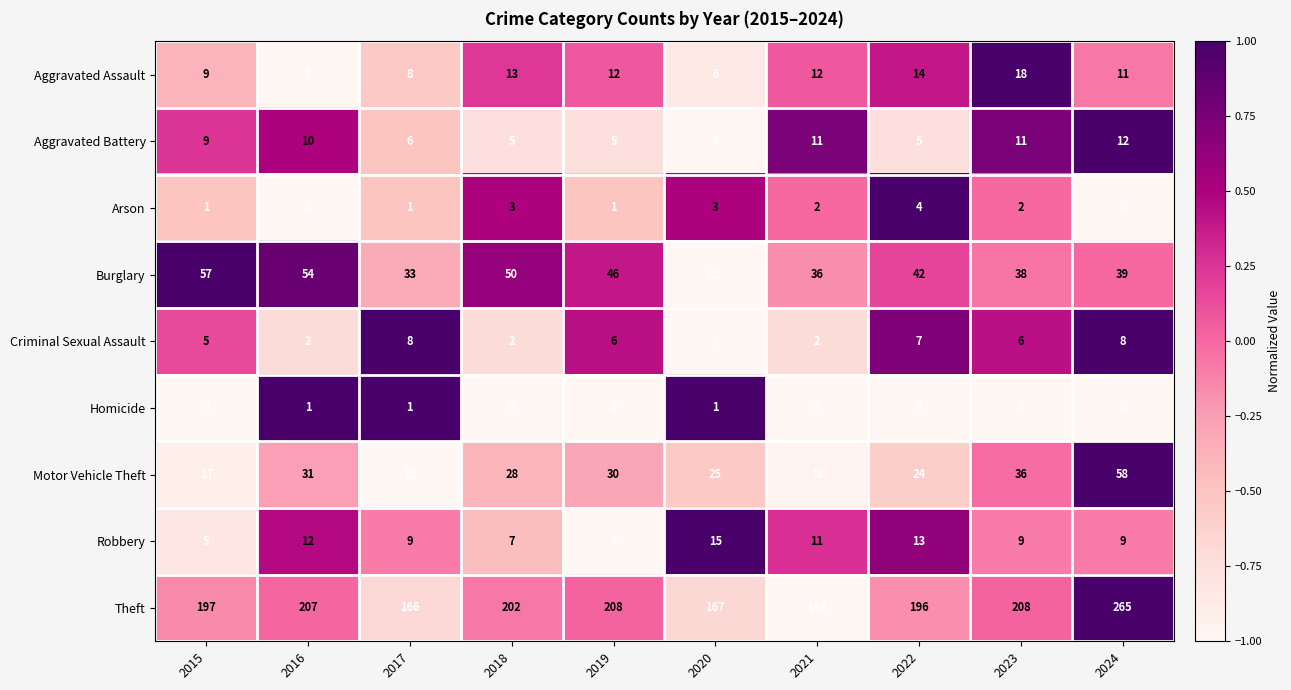

How many categories are shown in the chart?

10